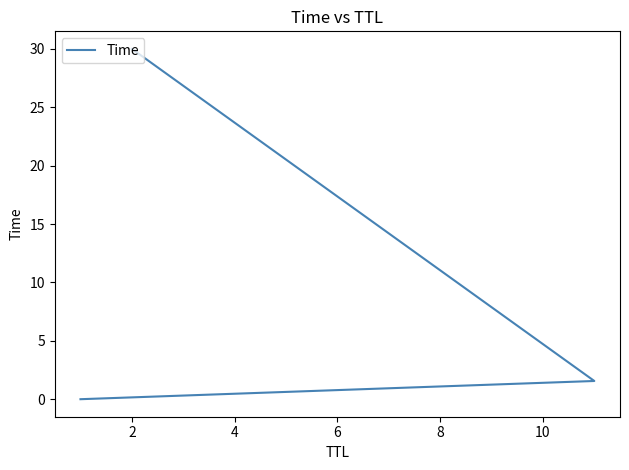

What is the sum of all values?

31.6